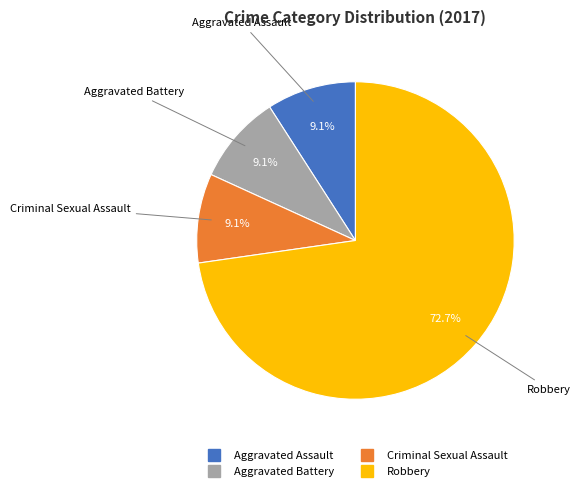

Is the sum of Robbery and Aggravated Battery greater than half?

Yes